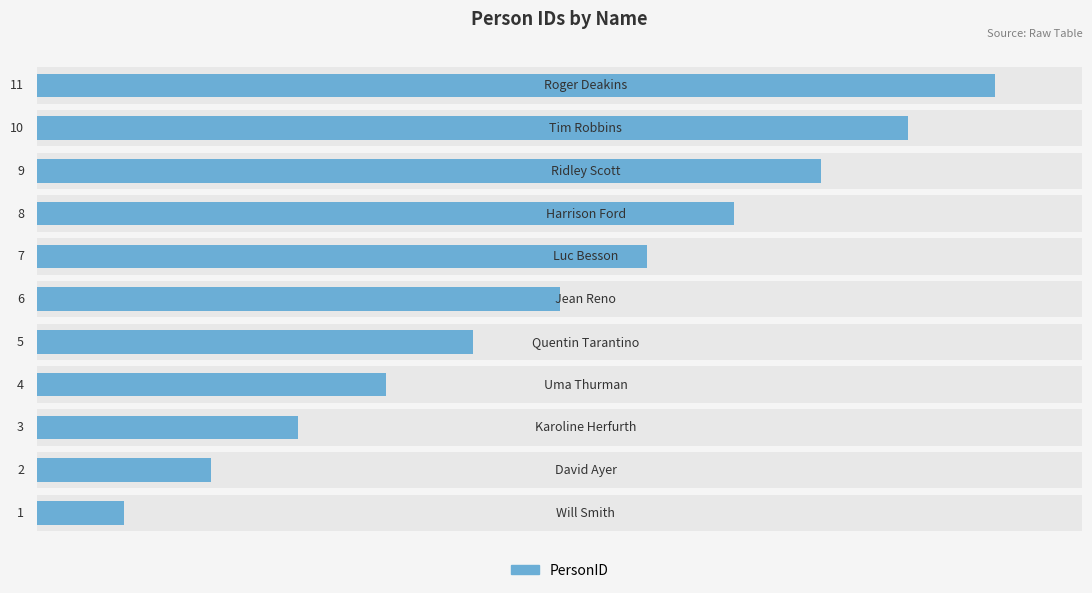

Reading right to left, extract all data points from this chart.

11	10	9	8	7	6	5	4	3	2	1